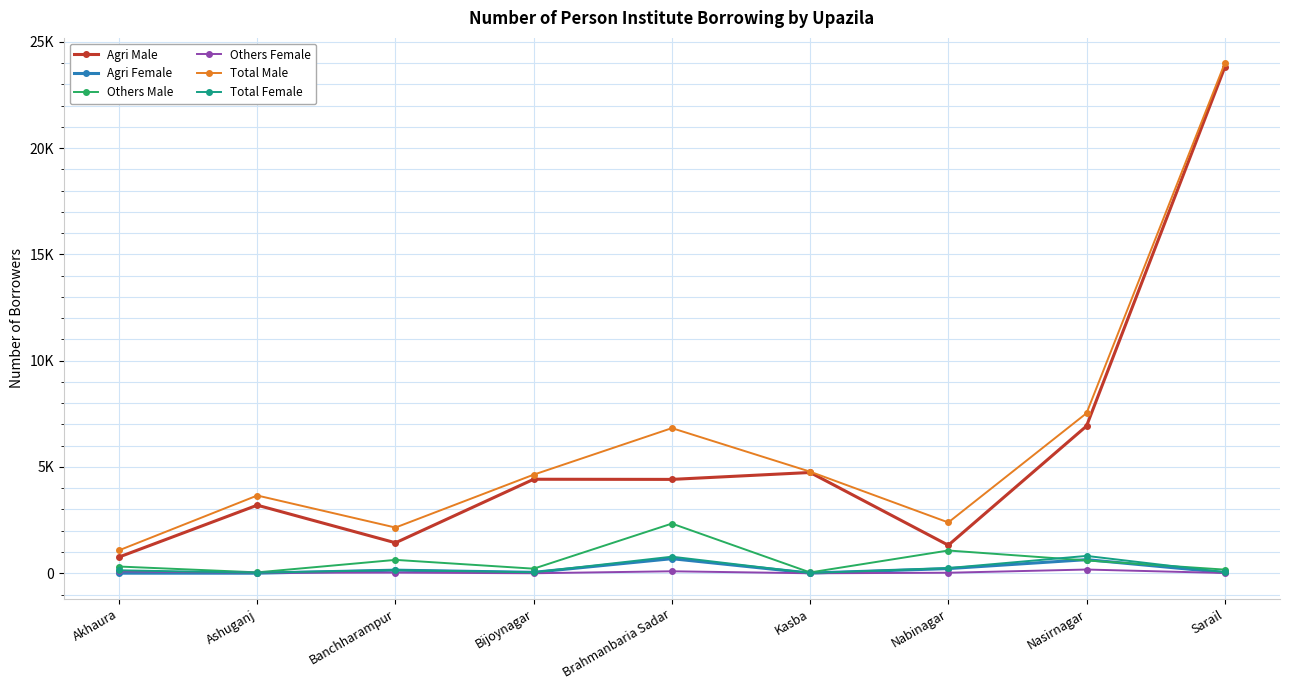

Reading left to right, extract all data points from this chart.

Agri Male: Akhaura=764	Ashuganj=3203	Banchharampur=1434	Bijoynagar=4423	Brahmanbaria Sadar=4416	Kasba=4741	Nabinagar=1320	Nasirnagar=6925	Sarail=23795
Agri Female: Akhaura=5	Ashuganj=4	Banchharampur=146	Bijoynagar=44	Brahmanbaria Sadar=686	Kasba=10	Nabinagar=220	Nasirnagar=641	Sarail=37
Others Male: Akhaura=317	Ashuganj=43	Banchharampur=630	Bijoynagar=216	Brahmanbaria Sadar=2338	Kasba=39	Nabinagar=1071	Nasirnagar=604	Sarail=172
Others Female: Akhaura=90	Ashuganj=23	Banchharampur=30	Bijoynagar=1	Brahmanbaria Sadar=94	Kasba=0	Nabinagar=25	Nasirnagar=176	Sarail=12
Total Male: Akhaura=1081	Ashuganj=3658	Banchharampur=2151	Bijoynagar=4639	Brahmanbaria Sadar=6828	Kasba=4780	Nabinagar=2391	Nasirnagar=7529	Sarail=23985
Total Female: Akhaura=140	Ashuganj=27	Banchharampur=151	Bijoynagar=45	Brahmanbaria Sadar=780	Kasba=10	Nabinagar=245	Nasirnagar=817	Sarail=49